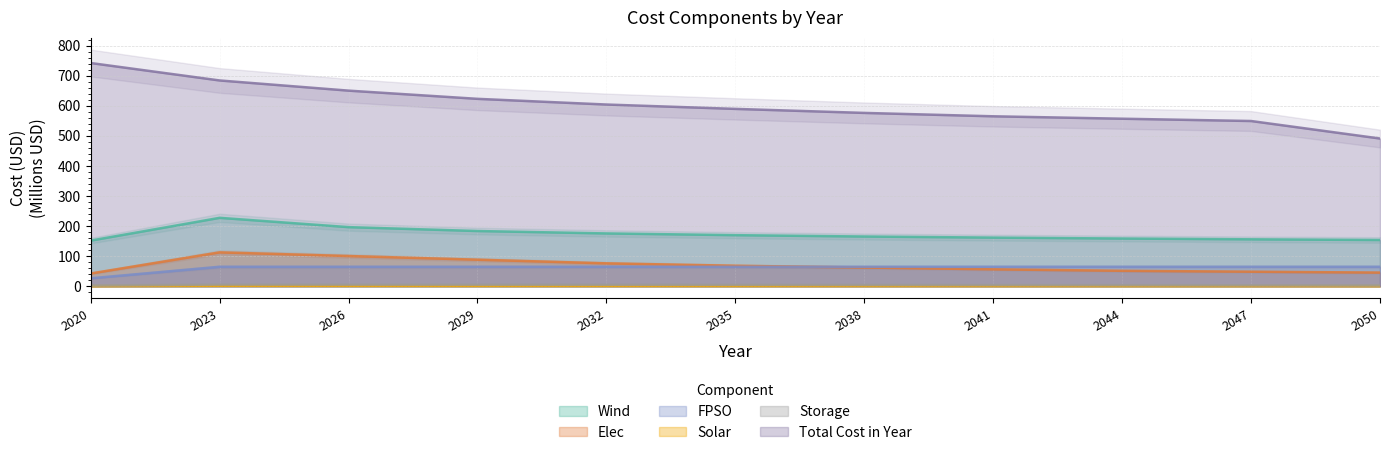

Reading left to right, list all the values displayed in this chart.

Wind: 151.8	227.6	196.7	183.8	175.7	169.9	165.5	161.8	158.8	156.2	153.9
Solar: 0.9	1.8	1.6	1.5	1.4	1.3	1.2	1.1	1.1	1.0	1.0
Elec: 42.6	112.8	100.6	88.5	76.3	68.3	62.4	56.5	51.5	48.6	45.6
Storage: 2.6	5.8	5.7	5.5	5.3	5.0	4.6	4.2	3.8	3.4	3.0
FPSO: 26.7	64.9	64.9	64.9	64.9	64.9	64.9	64.9	64.9	64.9	64.9
Total Cost in Year: 742.0	684.0	650.2	623.0	604.1	589.6	576.2	565.0	556.9	549.3	491.1